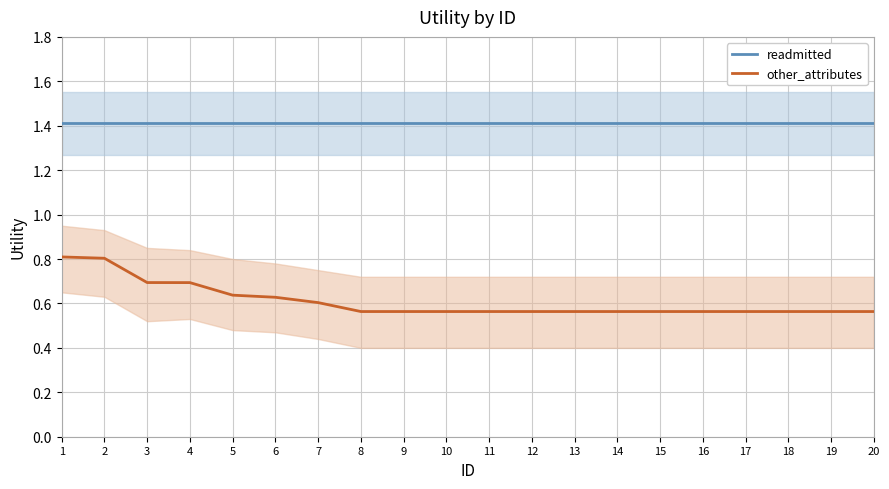

At which category is the sum across all series the highest?

1